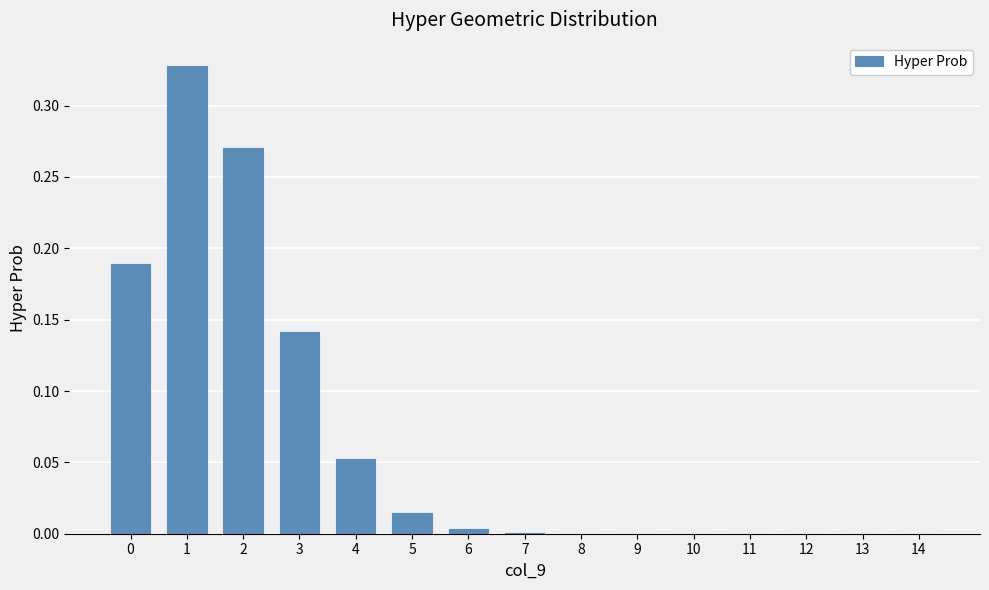

The chart shows a value of 0.0 at 7. True or false?

True